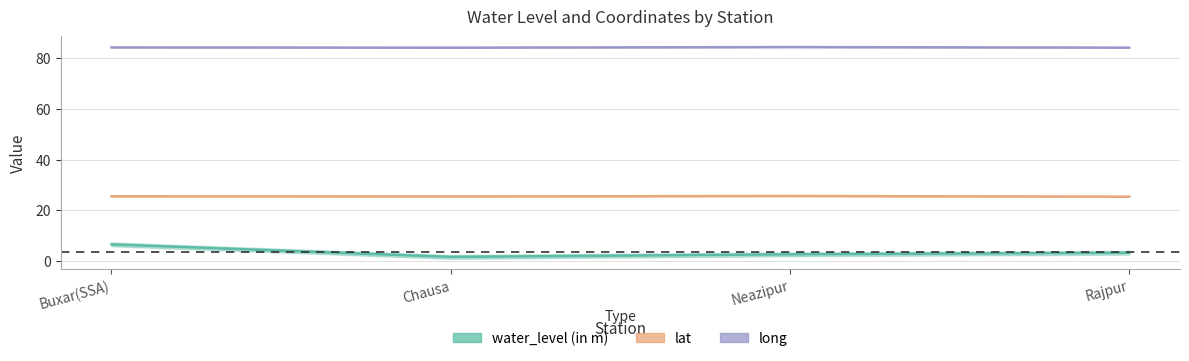

How many lines are shown in the chart?

3